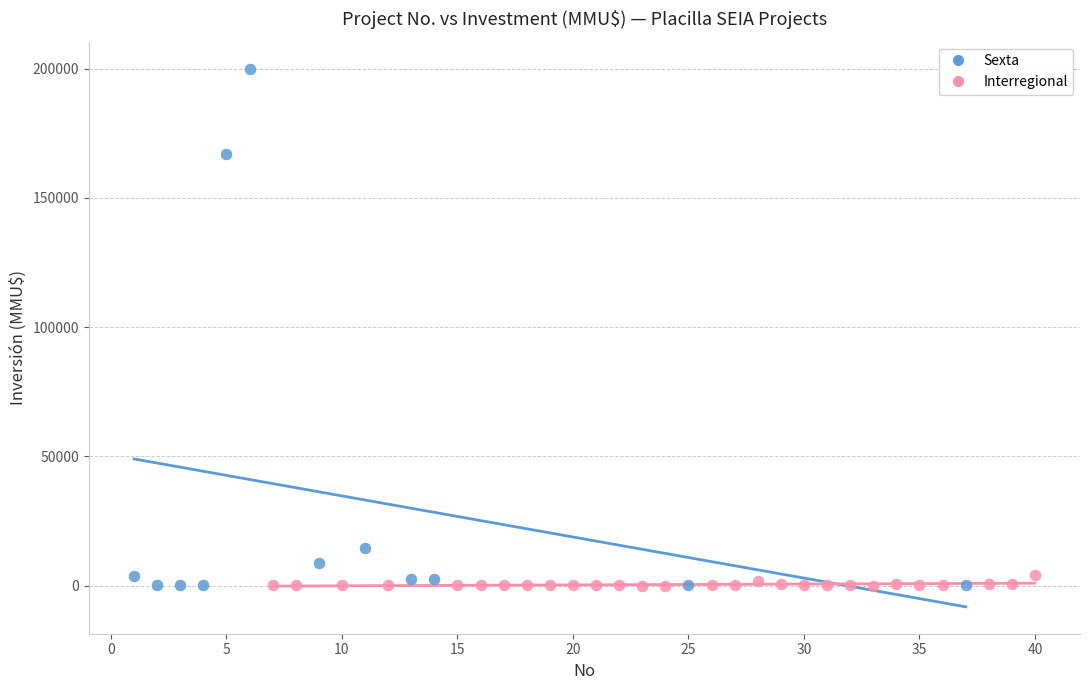

Which series has the widest spread of Y values?

Sexta